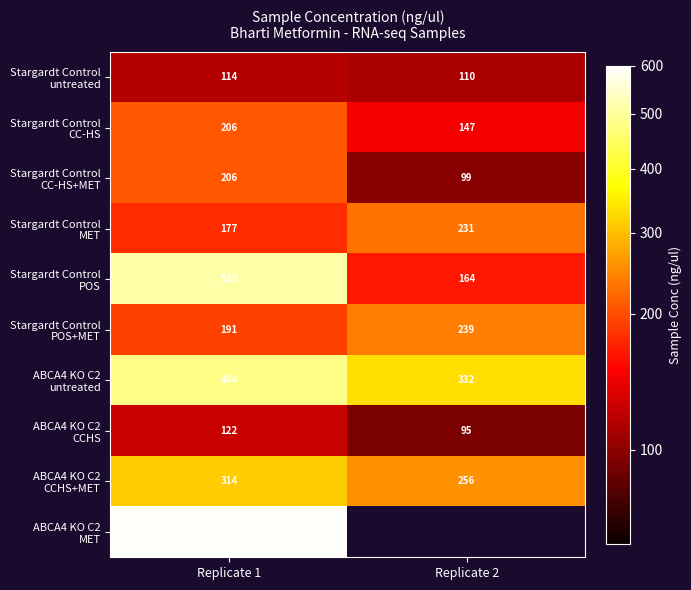

What is the difference between the highest and lowest values at Replicate 1?

478